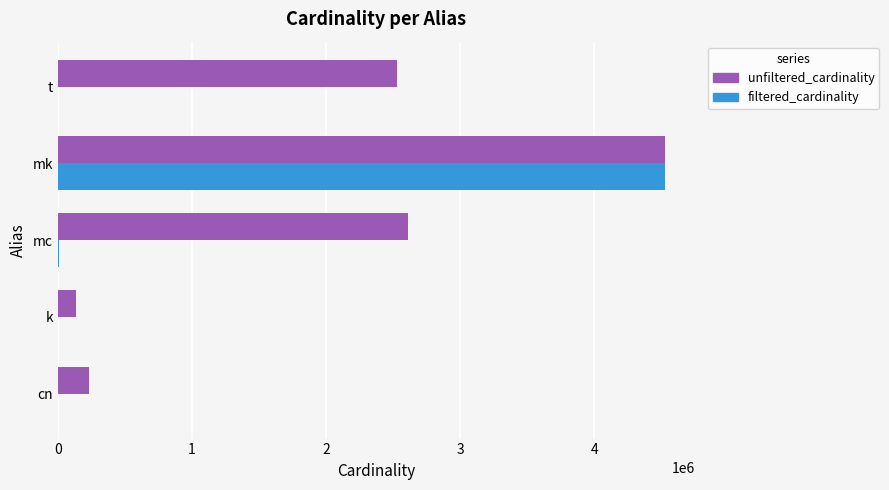

The value of unfiltered_cardinality at t is 2528312. True or false?

True